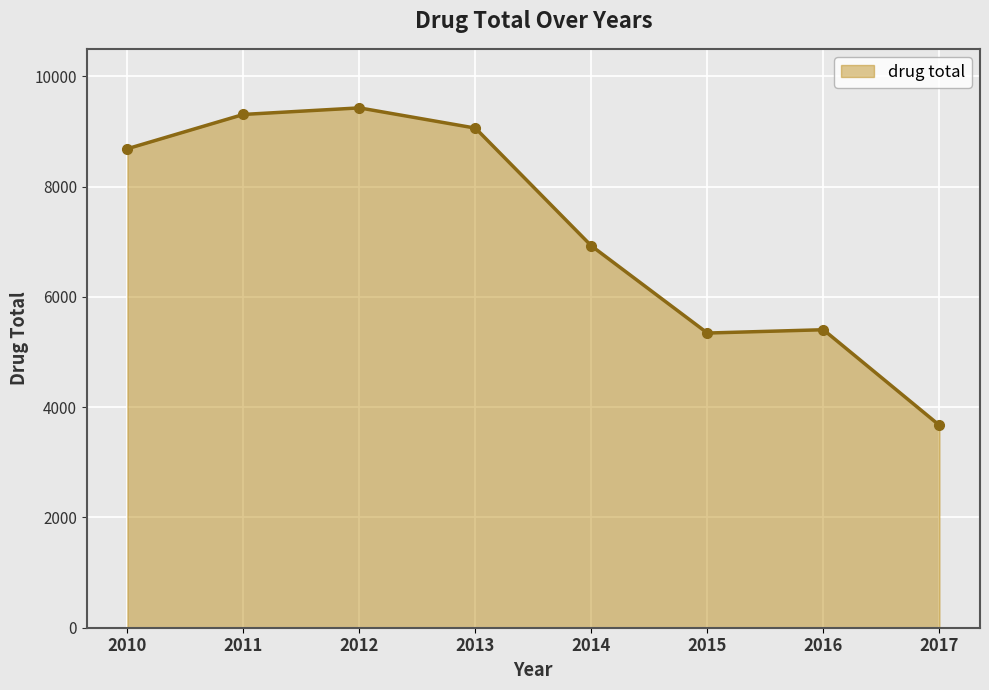

What is the greatest value displayed?

9429